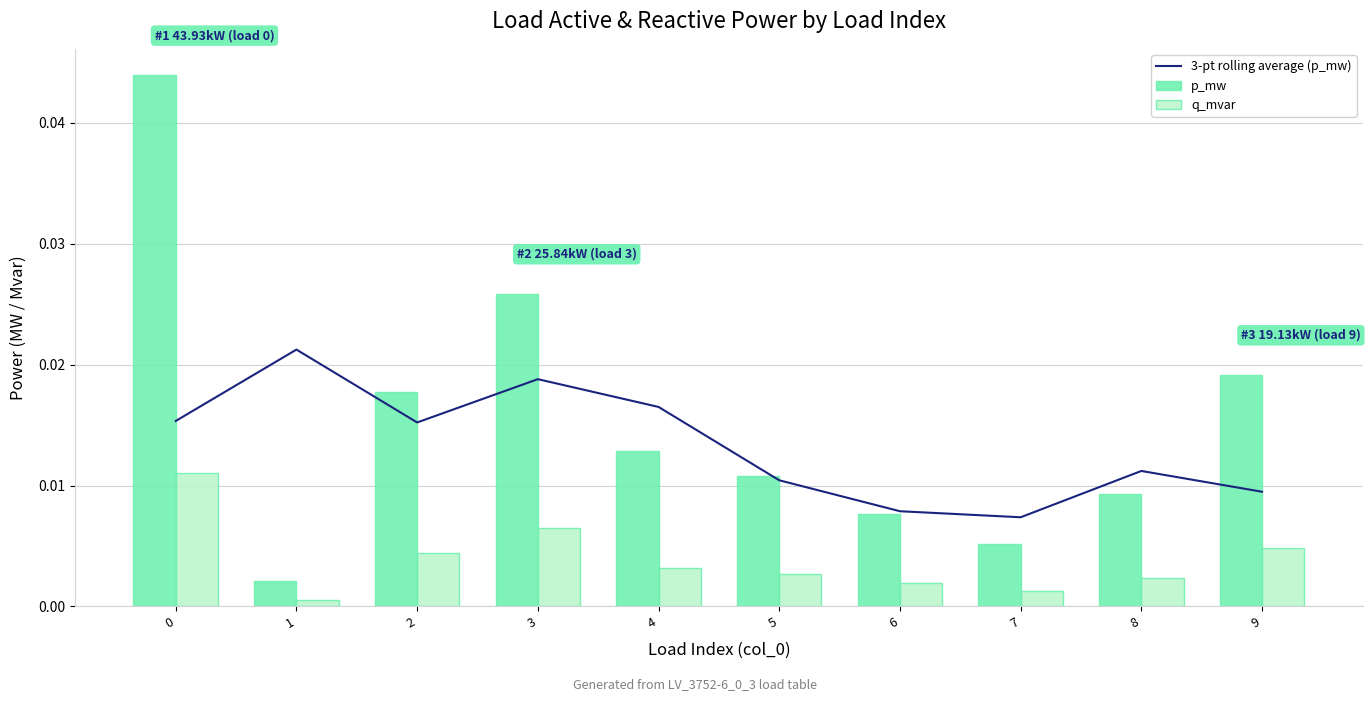

Is it true that q_mvar equals 0.0 at 4?

True